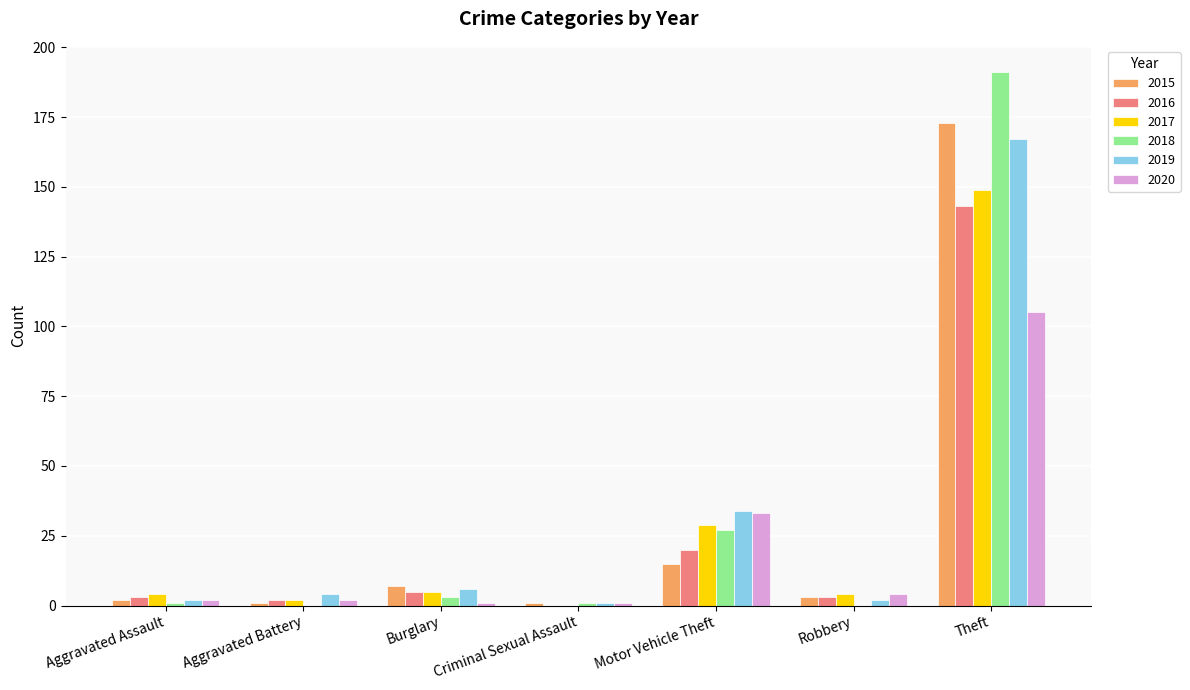

What is the greatest value displayed?

191